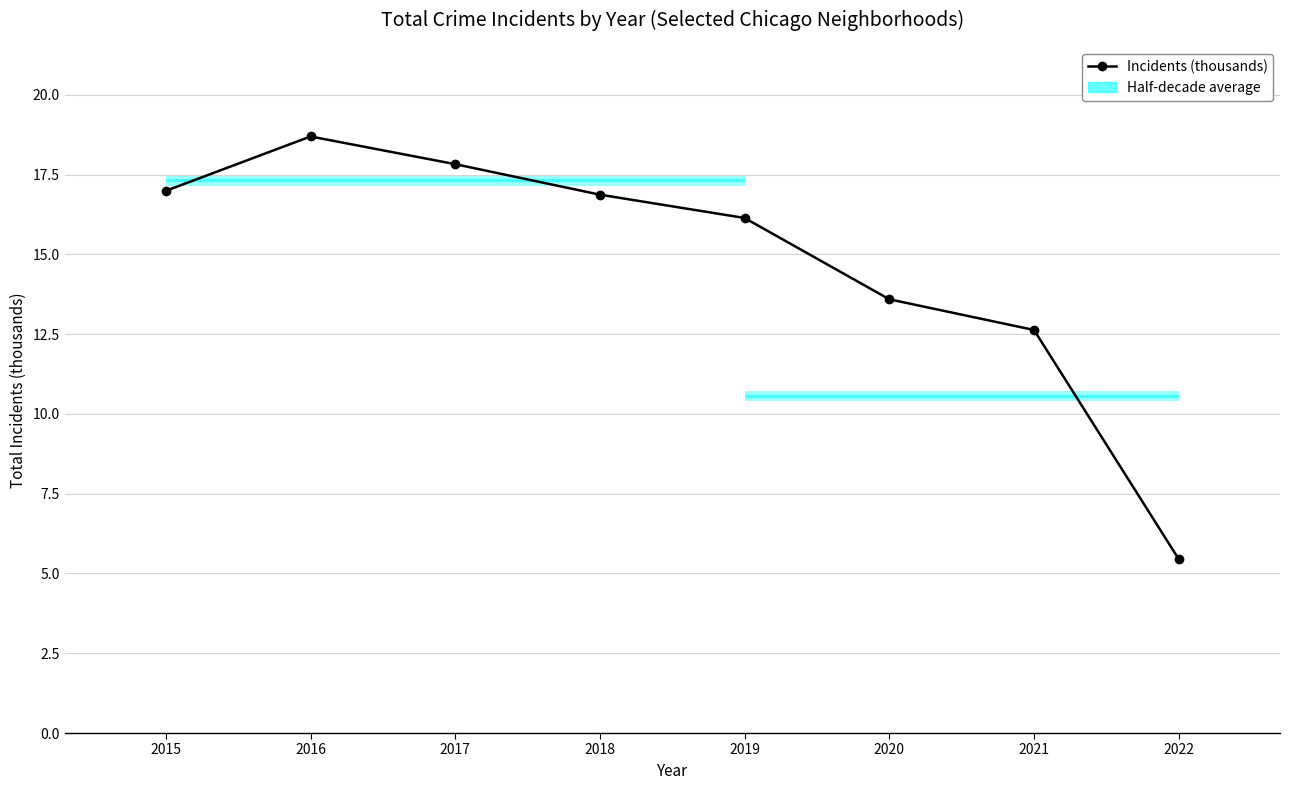

Count the number of values greater than 16.

5